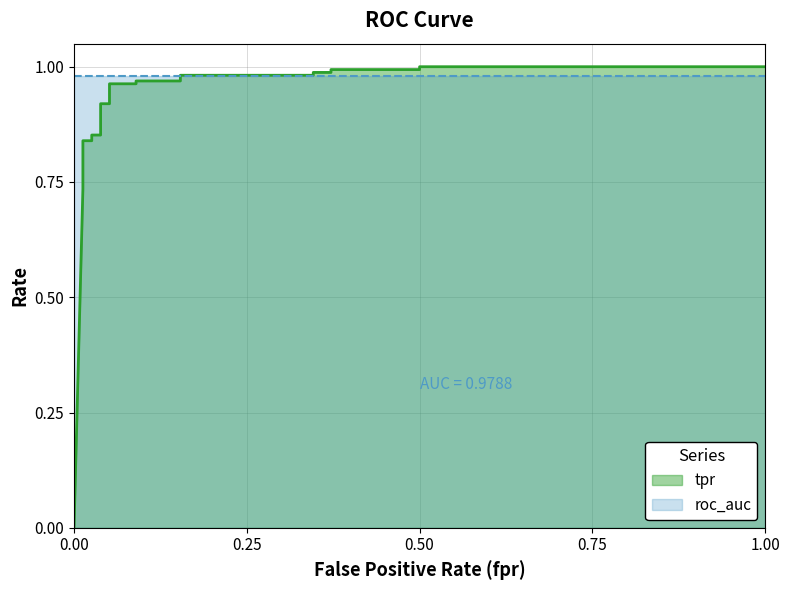

True or false: the data shows 1.0 at 0.01282051282051282.

False